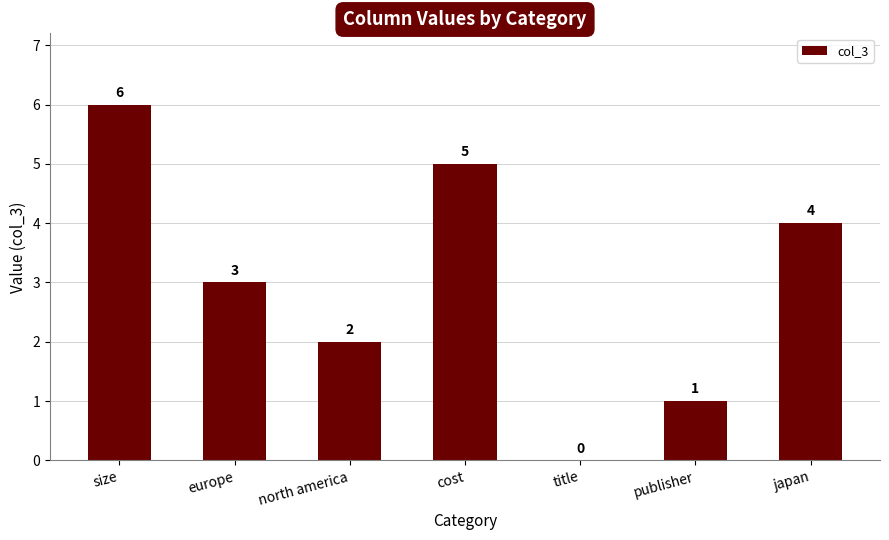

What is the average value?

3